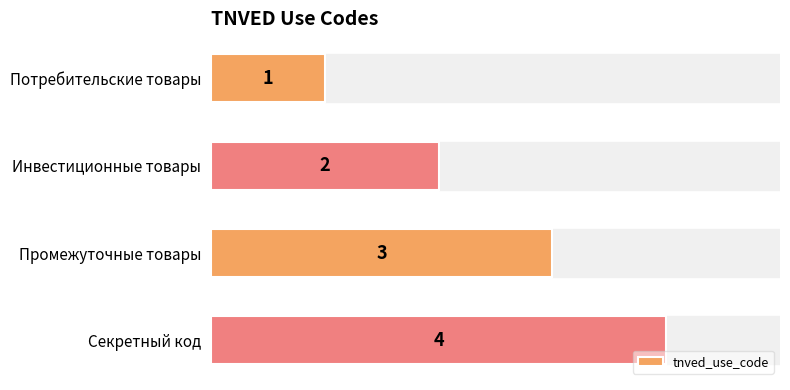

Is it true that the value at Инвестиционные товары is 3?

False